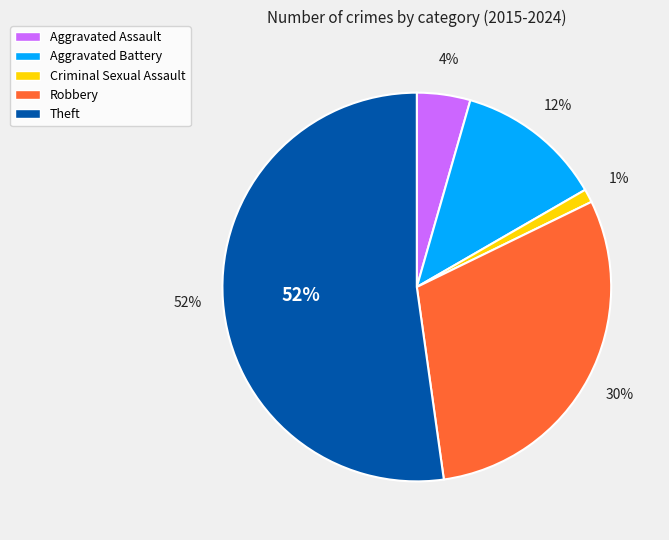

How many slices are in this pie chart?

5